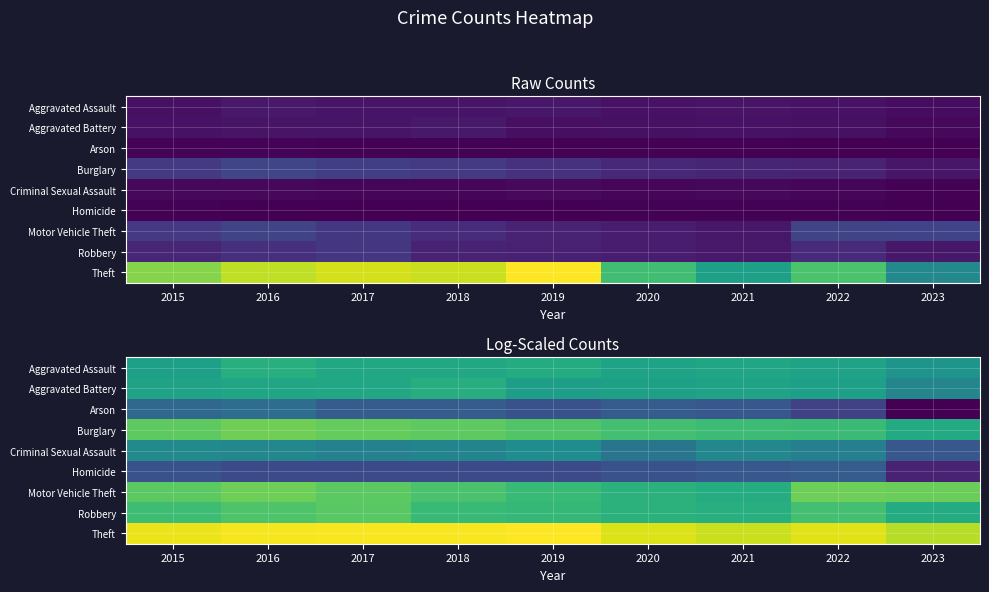

Between 2017 and 2016, which is larger?

2016